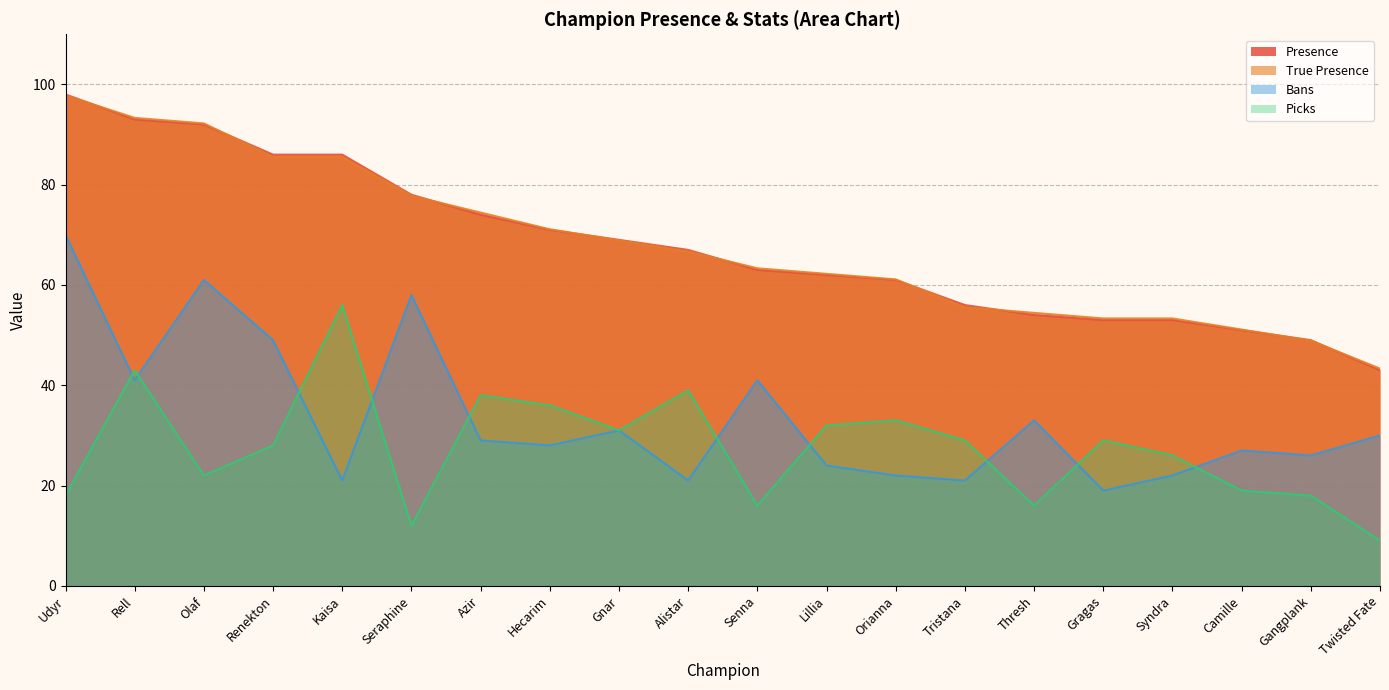

How many series are shown in this chart?

4